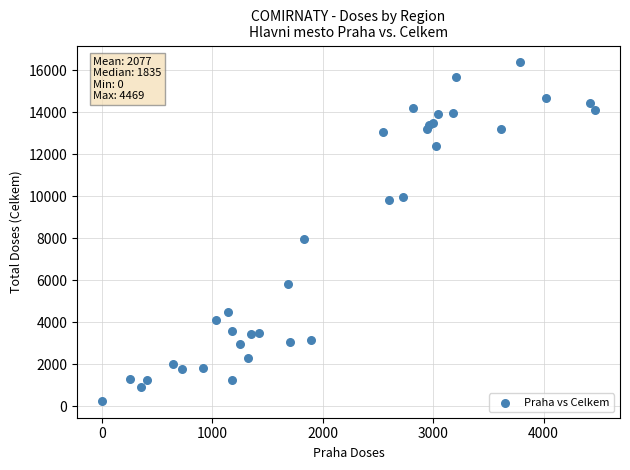

What Y value in the scatter plot is closest to 8312?

7956